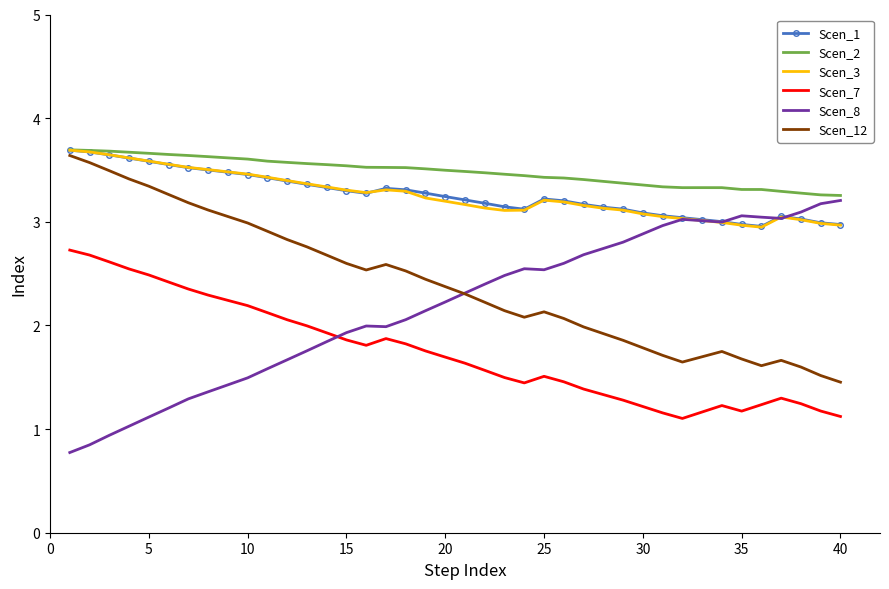

How many intersections are there between Scen_8 and Scen_7?

1